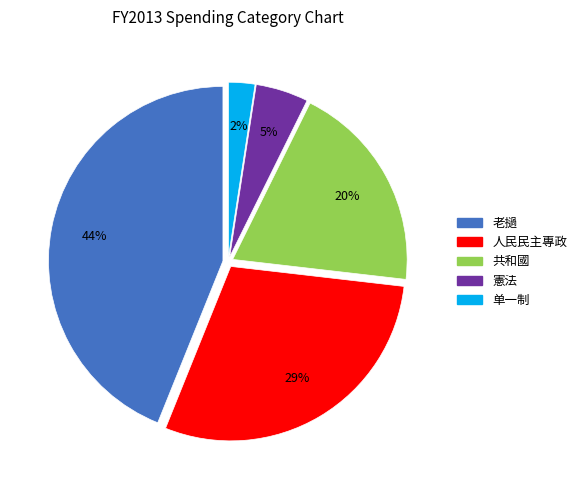

Is the sum of 老撾 and 憲法 greater than half?

No